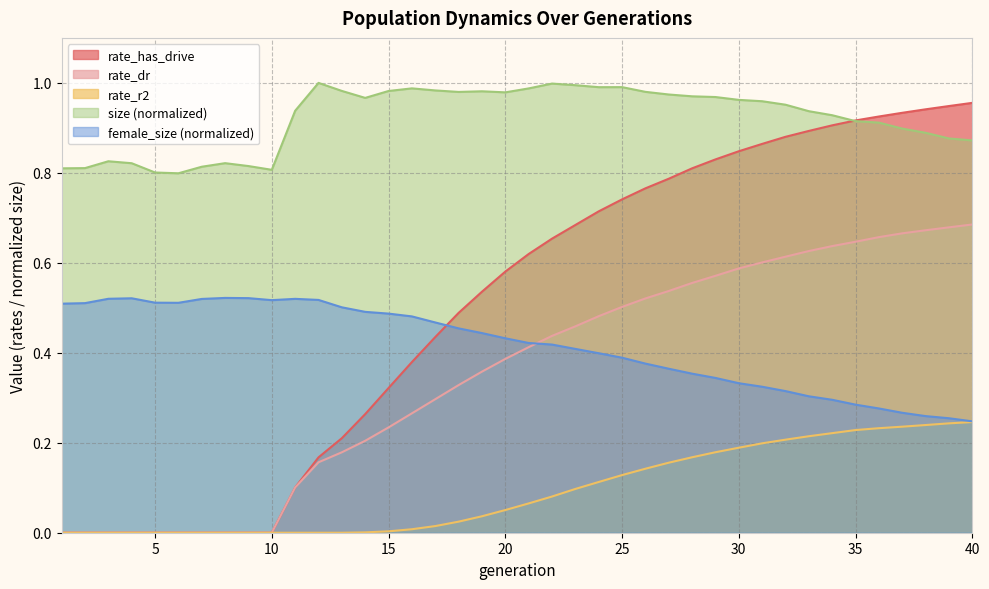

In female_size, how many points are lower than both neighbors (excluding endpoints)?

2